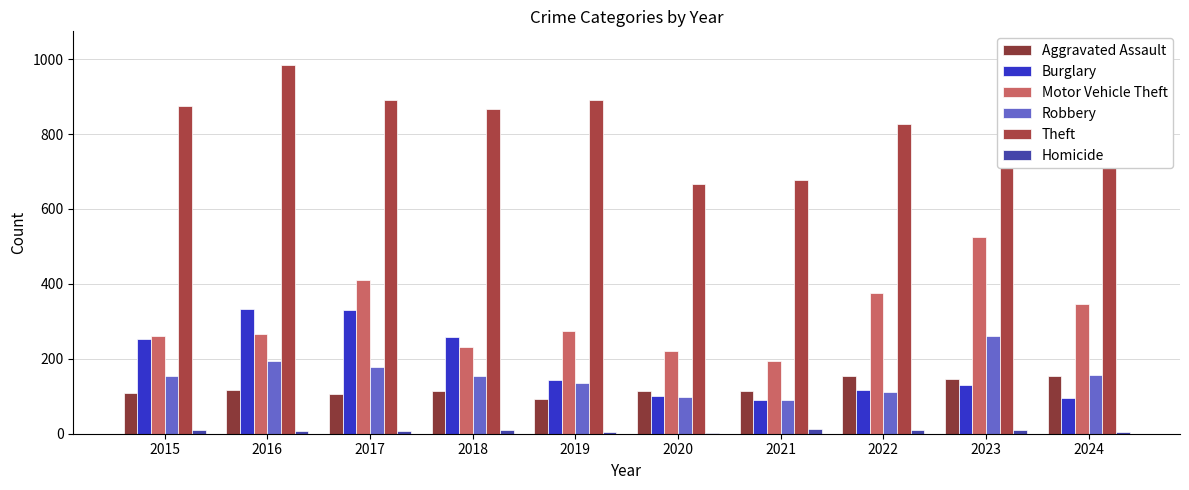

How many data points does each series have?

10